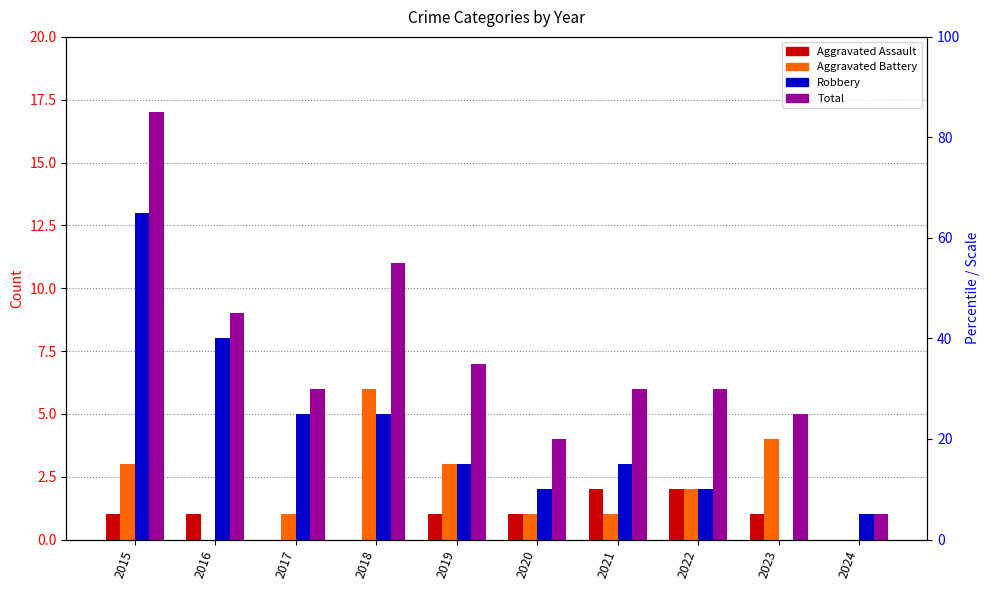

Which category has the lowest value in the Total series?

2024